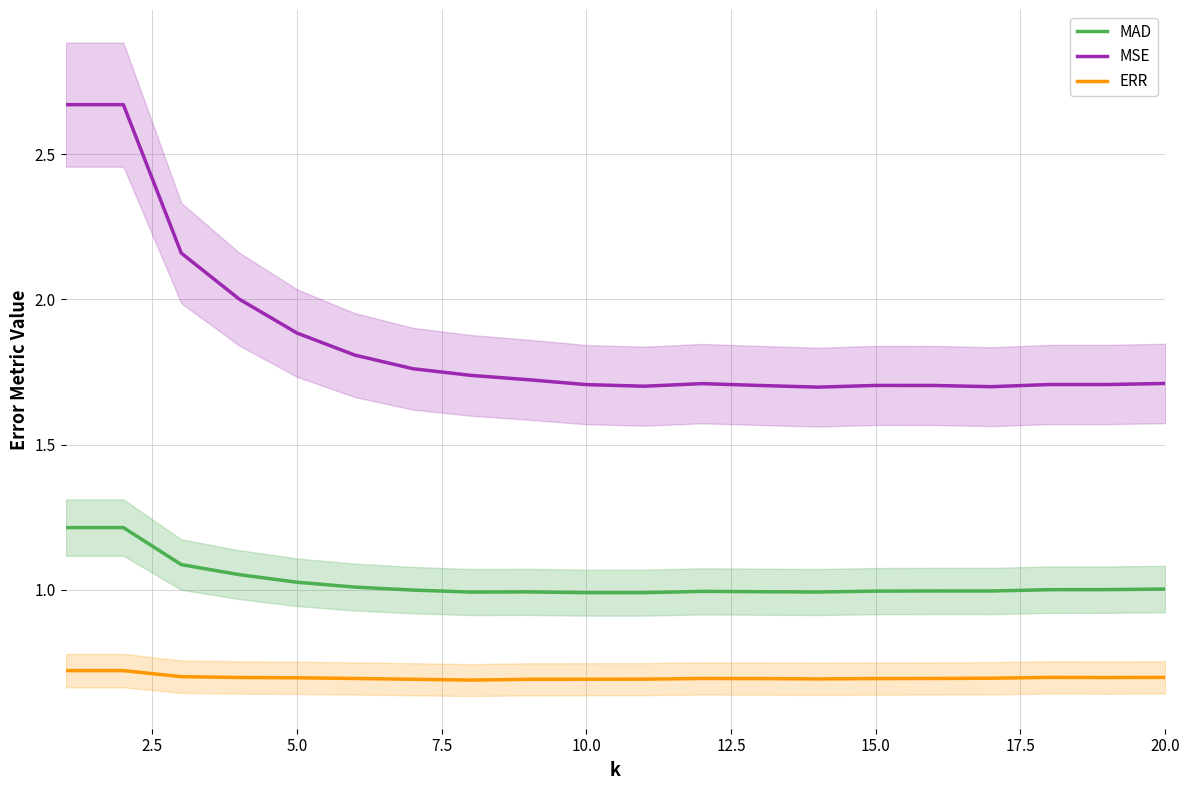

What are all the series names shown in the legend?

MAD, MSE, ERR